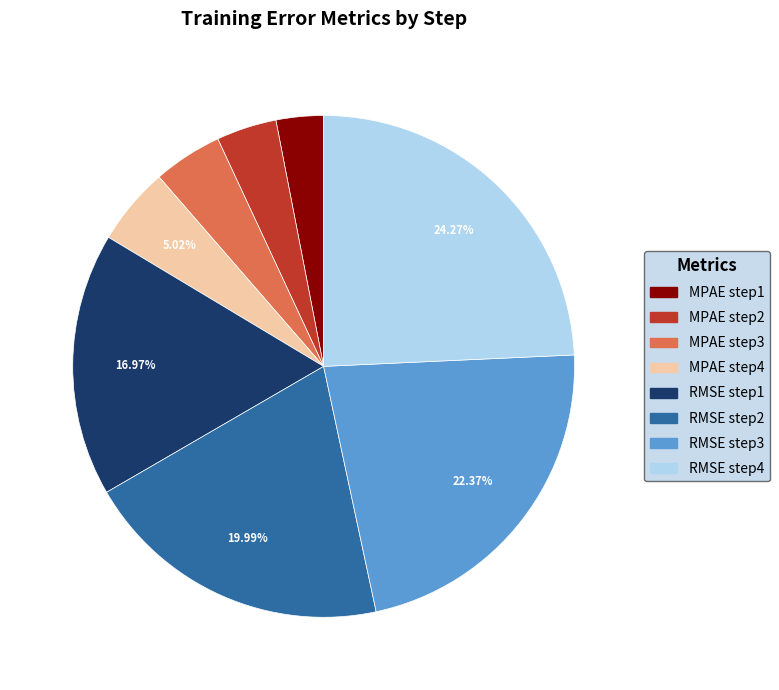

Is there a majority slice in this chart?

No